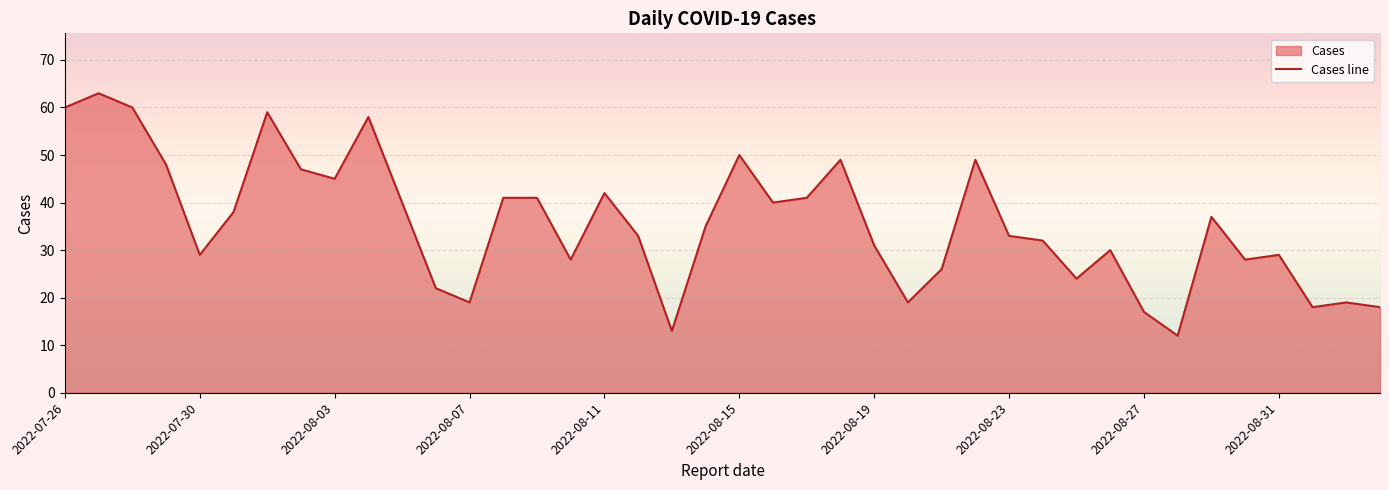

True or false: the data shows 41 at 14.

True